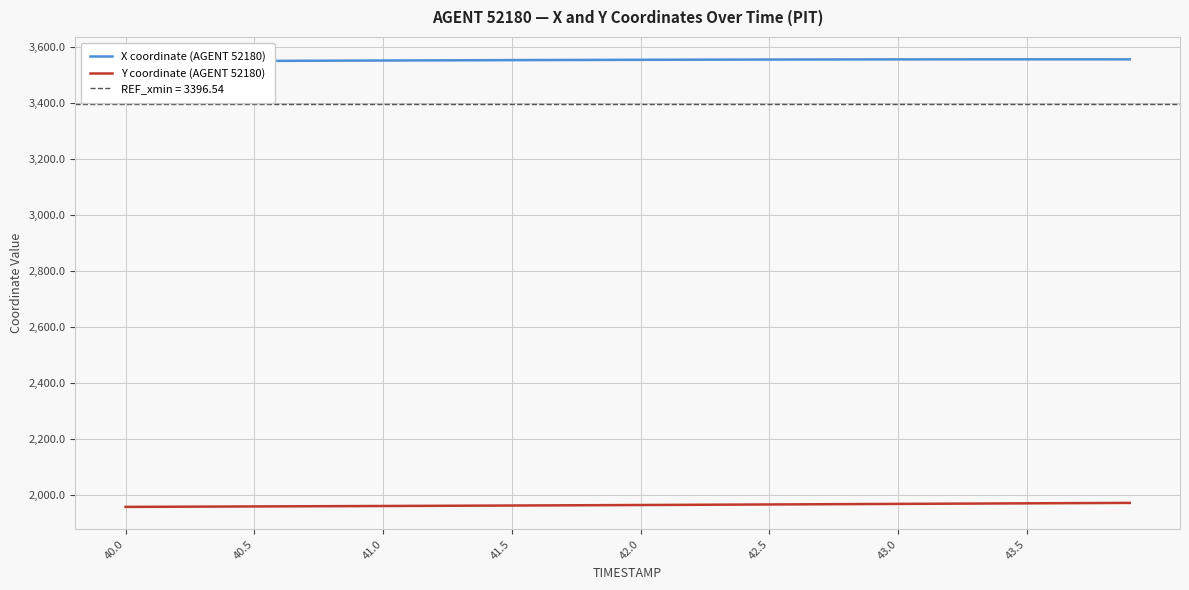

What is the maximum value for Y coordinate (AGENT 52180)?

1972.2